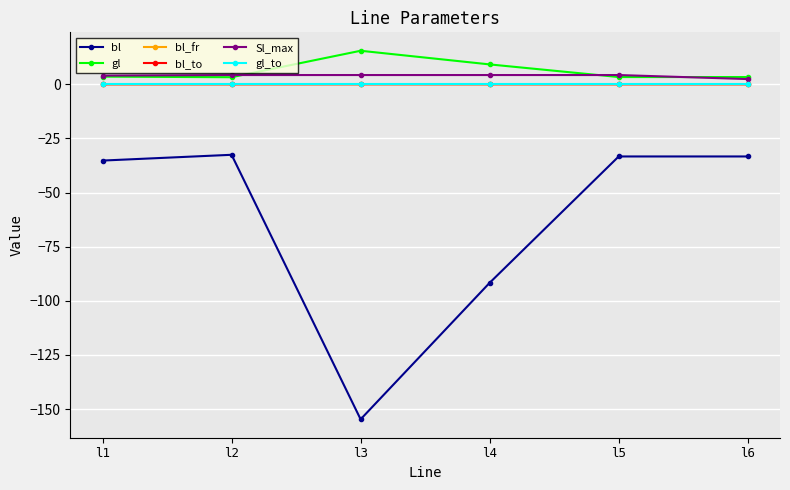

How many interior local peaks does the bl_to series have?

1